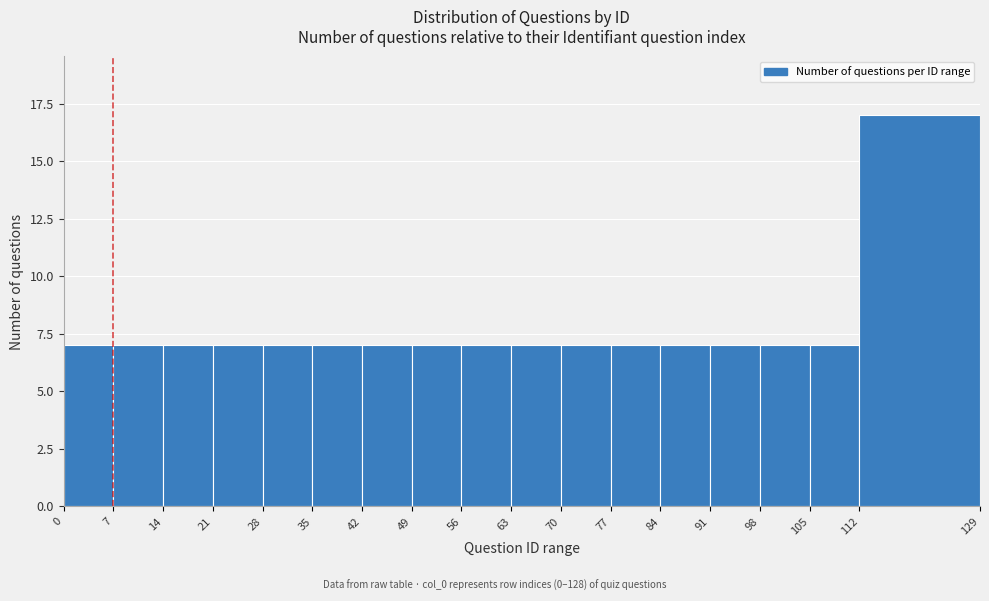

Over which range of the x-axis is the bar tallest?

112 to 129